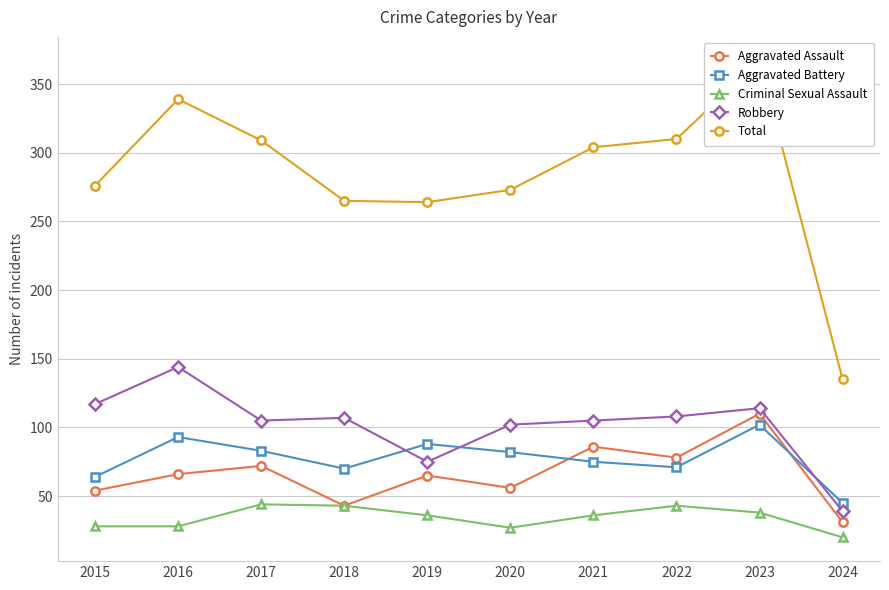

Is the value of Total at 2022 greater than the value of Aggravated Assault at 2015?

Yes